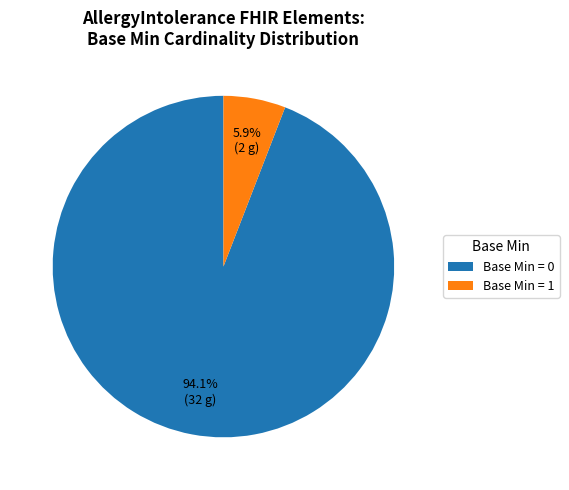

What portion of the pie excludes Base Min = 1?

94.1%